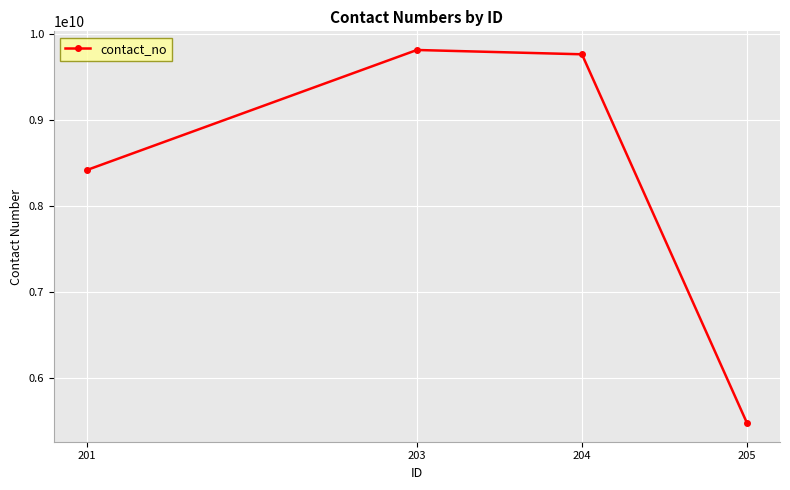

What is the ratio of the value at 204 to the value at 201?

1.2